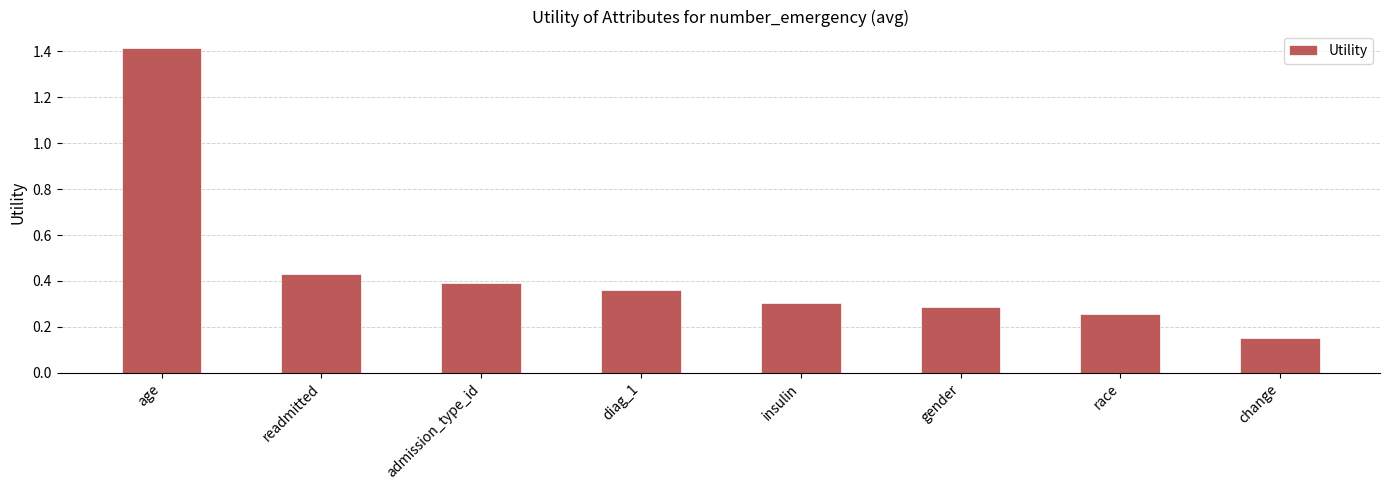

Which label corresponds to the smallest value in the chart?

change